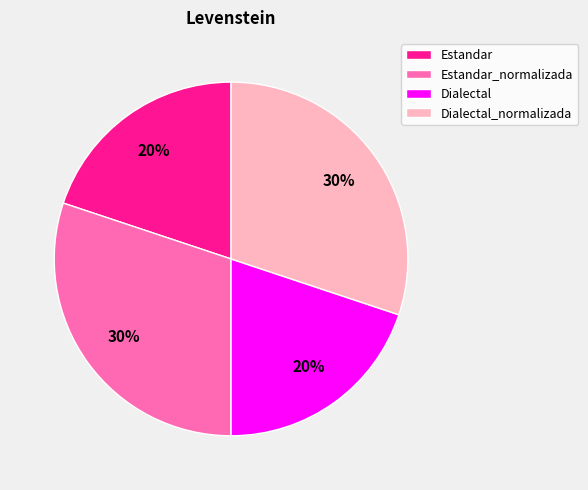

What percentage is the Dialectal_normalizada slice, to the nearest percent?

30%